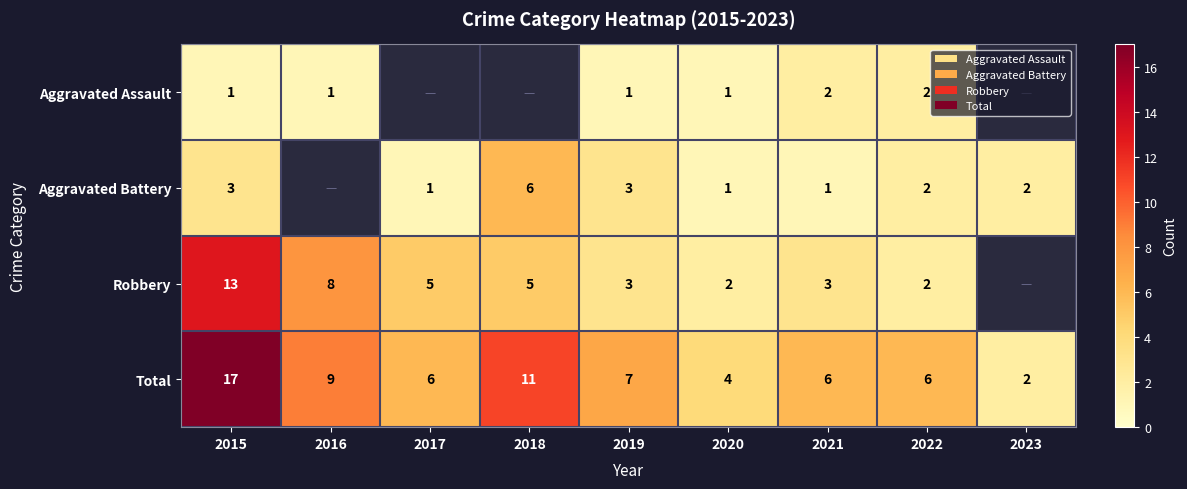

What is the difference between the second highest and second lowest values in the Total series?

7